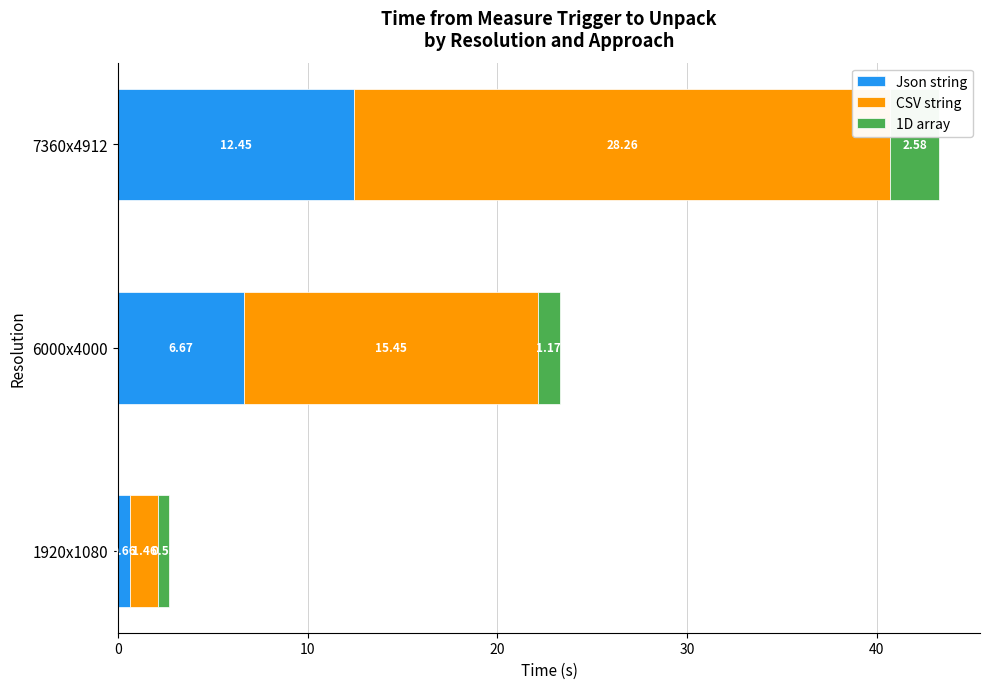

At which category is the sum across all series the highest?

7360x4912